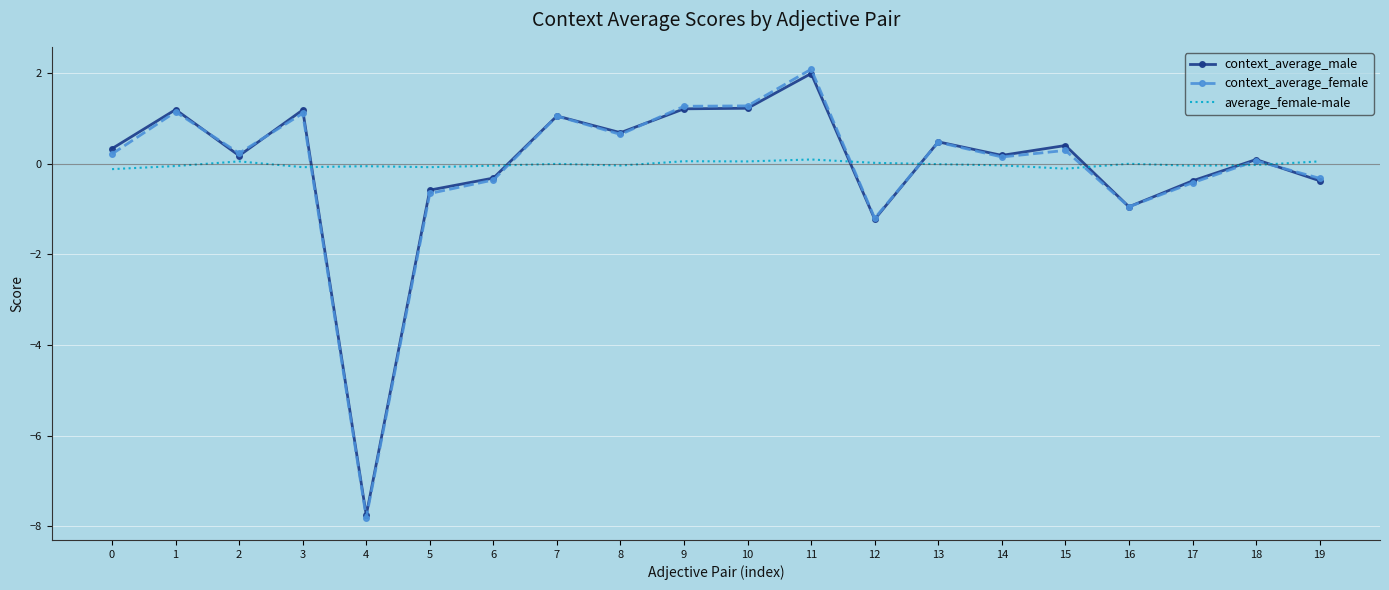

Is the value of context_average_male at 13 greater than the value of average_female-male at 8?

Yes